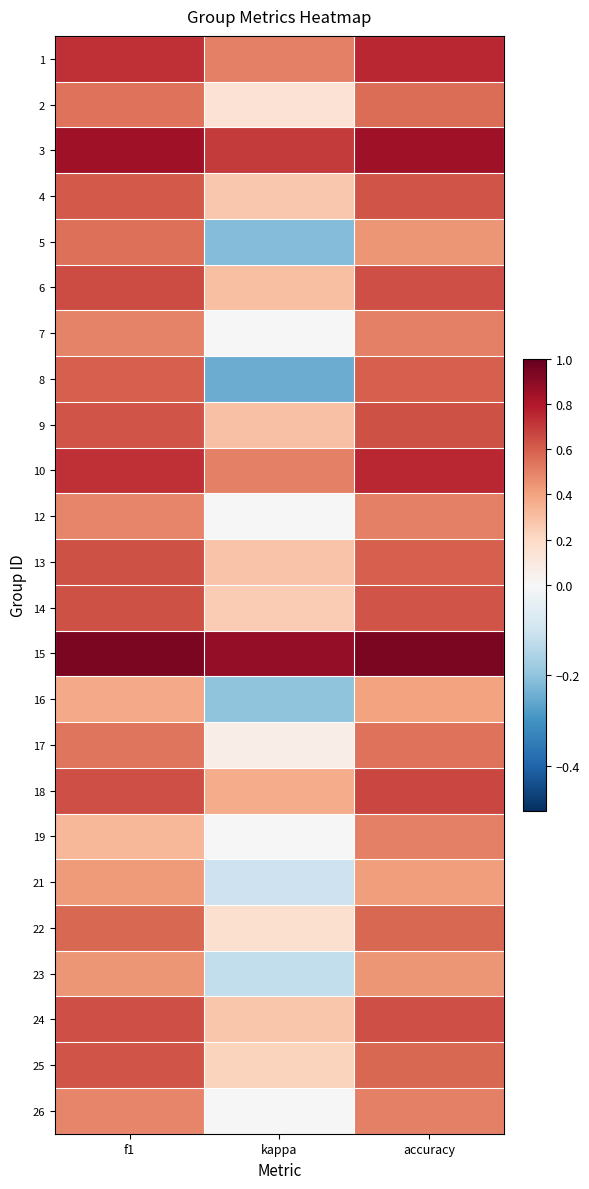

Reading left to right, extract all data points from this chart.

1: f1=0.7	kappa=0.5	accuracy=0.8
2: f1=0.5	kappa=0.1	accuracy=0.6
3: f1=0.8	kappa=0.7	accuracy=0.8
4: f1=0.6	kappa=0.3	accuracy=0.6
5: f1=0.5	kappa=-0.2	accuracy=0.4
6: f1=0.6	kappa=0.3	accuracy=0.6
7: f1=0.5	kappa=0.0	accuracy=0.5
8: f1=0.6	kappa=-0.2	accuracy=0.6
9: f1=0.6	kappa=0.3	accuracy=0.6
10: f1=0.7	kappa=0.5	accuracy=0.8
12: f1=0.5	kappa=0.0	accuracy=0.5
13: f1=0.6	kappa=0.3	accuracy=0.6
14: f1=0.6	kappa=0.3	accuracy=0.6
15: f1=0.9	kappa=0.9	accuracy=0.9
16: f1=0.4	kappa=-0.2	accuracy=0.4
17: f1=0.5	kappa=0.1	accuracy=0.5
18: f1=0.6	kappa=0.4	accuracy=0.7
19: f1=0.3	kappa=0.0	accuracy=0.5
21: f1=0.4	kappa=-0.1	accuracy=0.4
22: f1=0.6	kappa=0.2	accuracy=0.6
23: f1=0.4	kappa=-0.1	accuracy=0.4
24: f1=0.6	kappa=0.3	accuracy=0.6
25: f1=0.6	kappa=0.2	accuracy=0.6
26: f1=0.5	kappa=0.0	accuracy=0.5